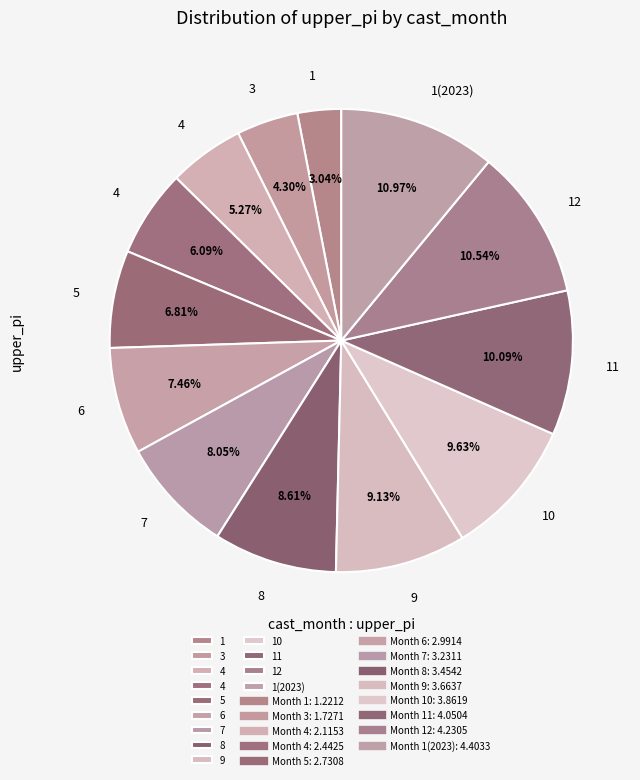

Is there a majority slice in this chart?

No